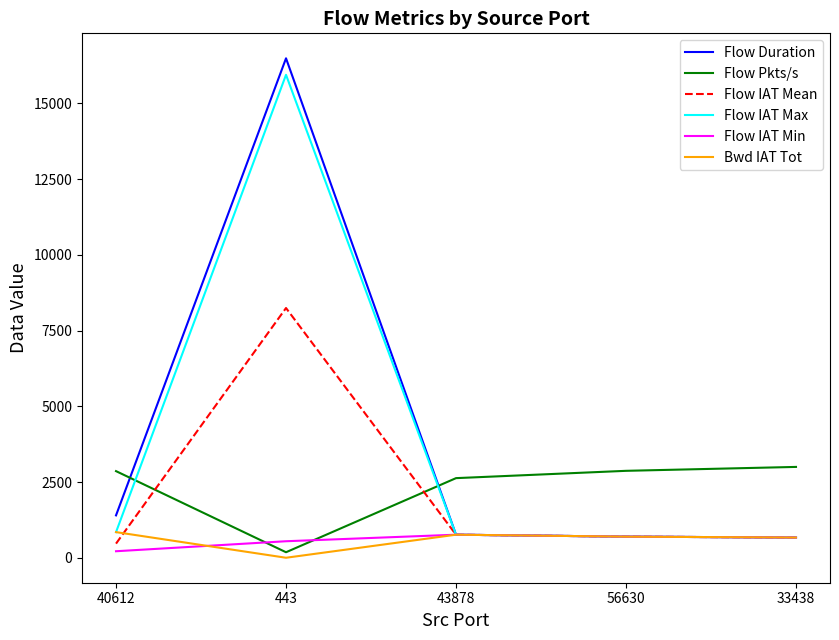

How many intersections are there between Flow IAT Max and Flow Pkts/s?

2